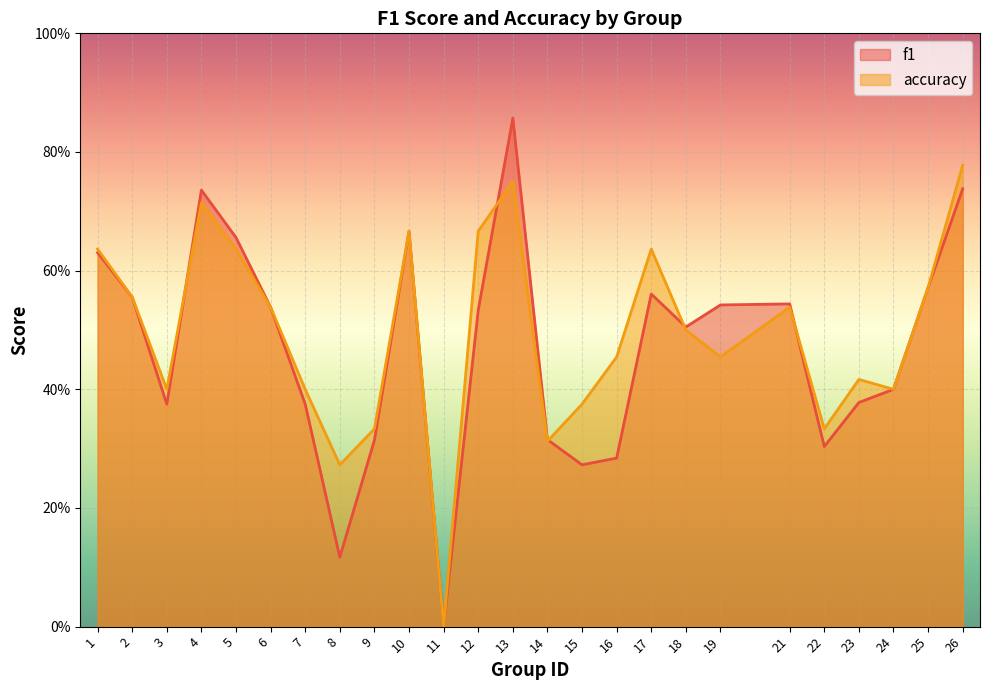

Which has a higher value, 24 or 16?

24